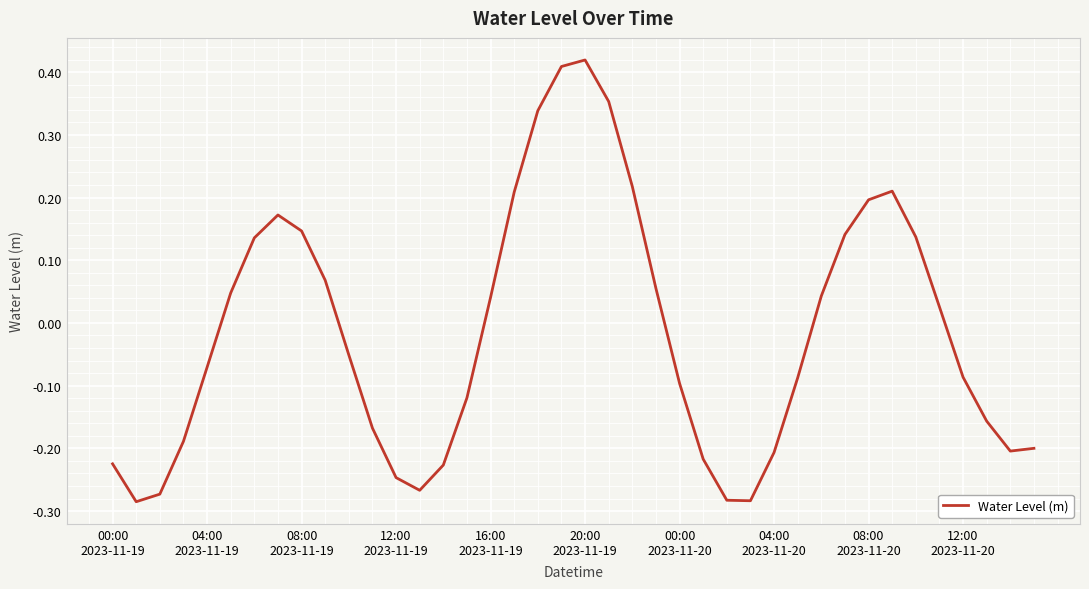

What is the difference between the maximum and minimum values?

0.7